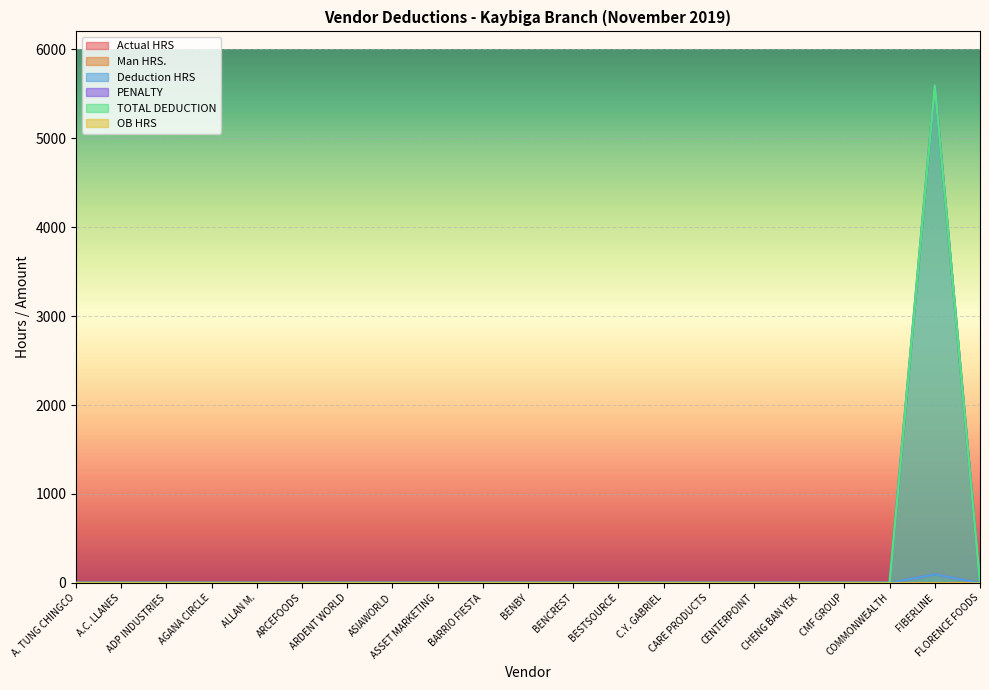

At which label is PENALTY closest to 48?

A. TUNG CHINGCO